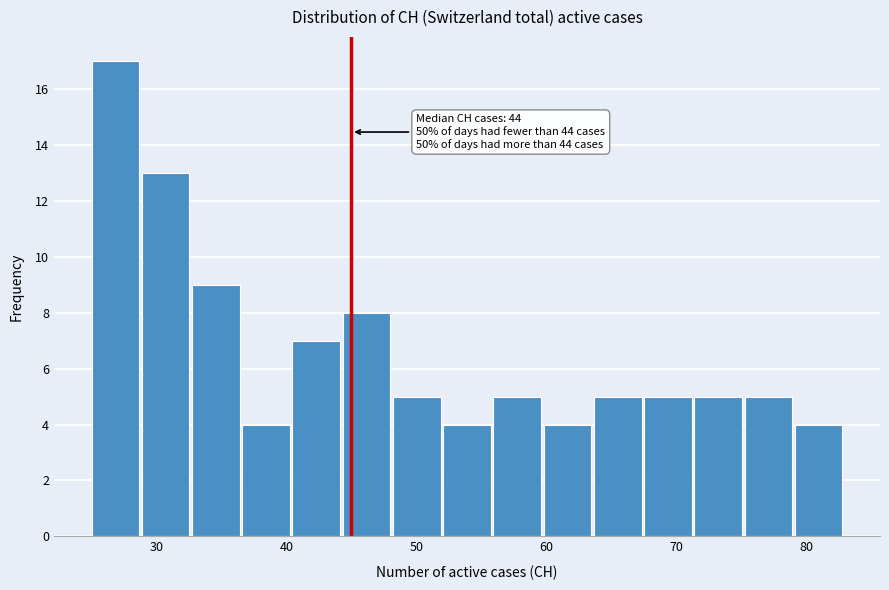

Around what value on the x-axis is the tallest bar? Give the approximate position of its centre, as read against the axis.

27